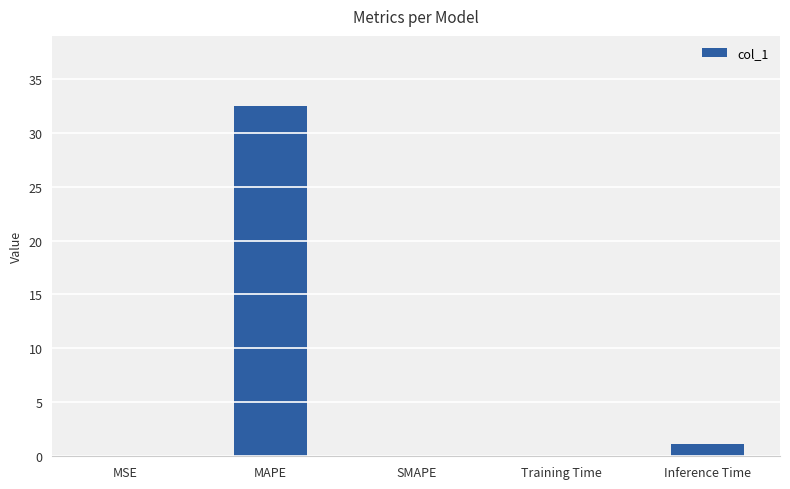

Which category has the highest value across all series?

MAPE